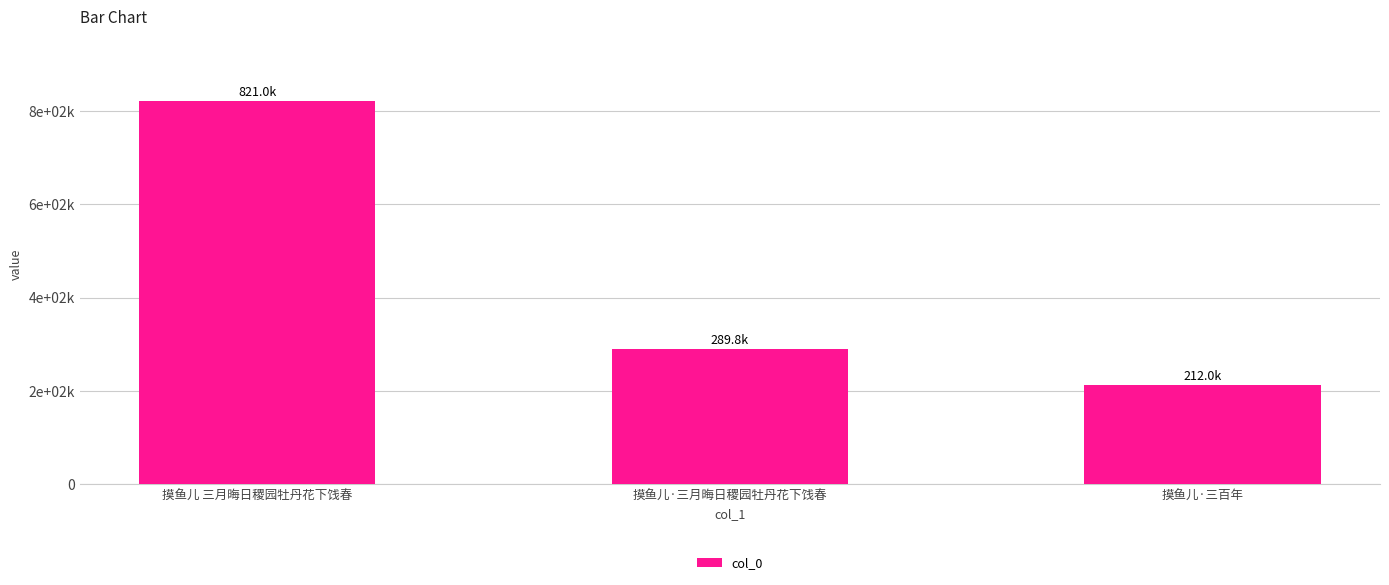

Reading left to right, extract all data points from this chart.

820988	289837	211989